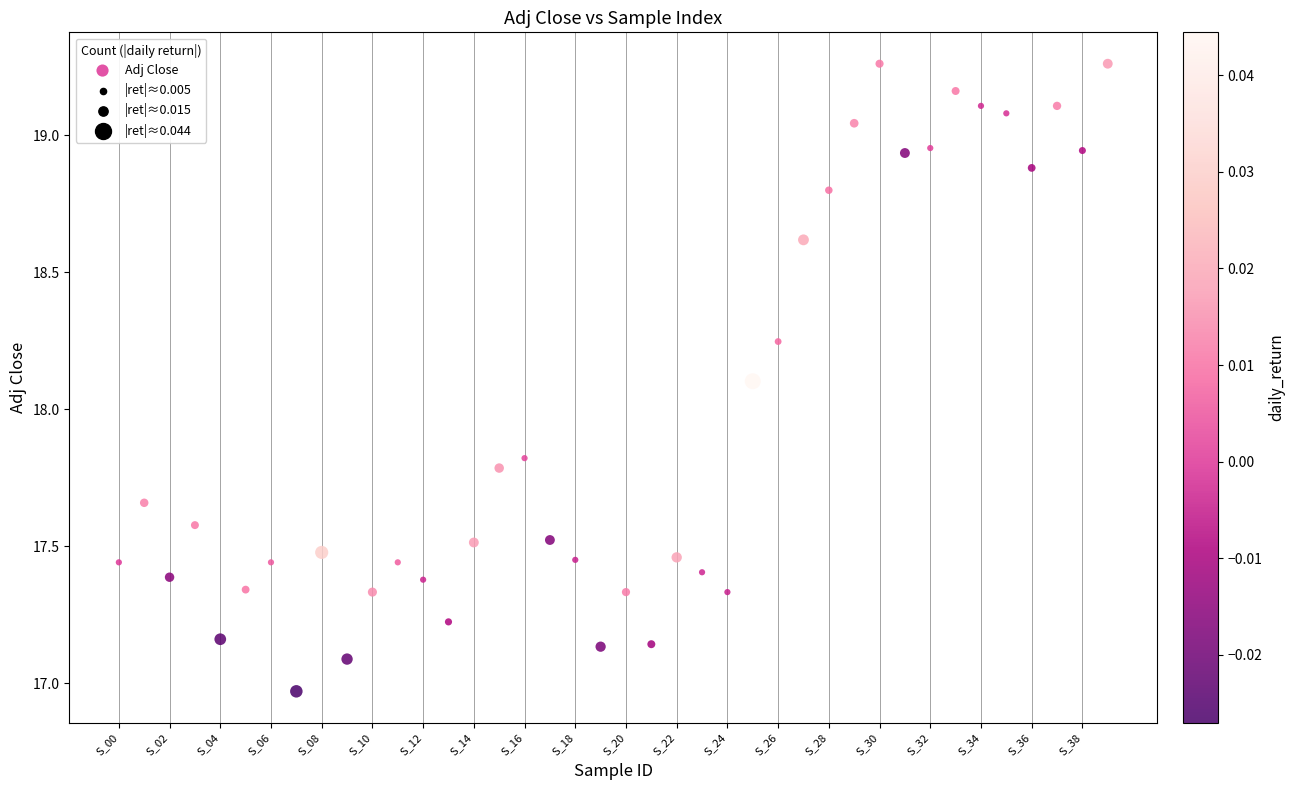

What Y value in the scatter plot is closest to 18?

18.1